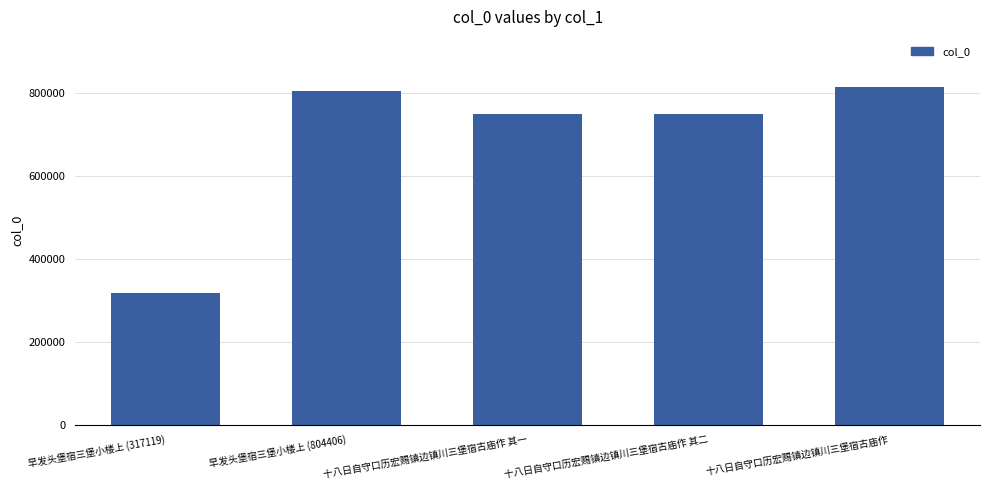

Approximately how many times larger is the value at 早发头堡宿三堡小楼上 (317119) compared to 早发头堡宿三堡小楼上 (804406)?

0.4